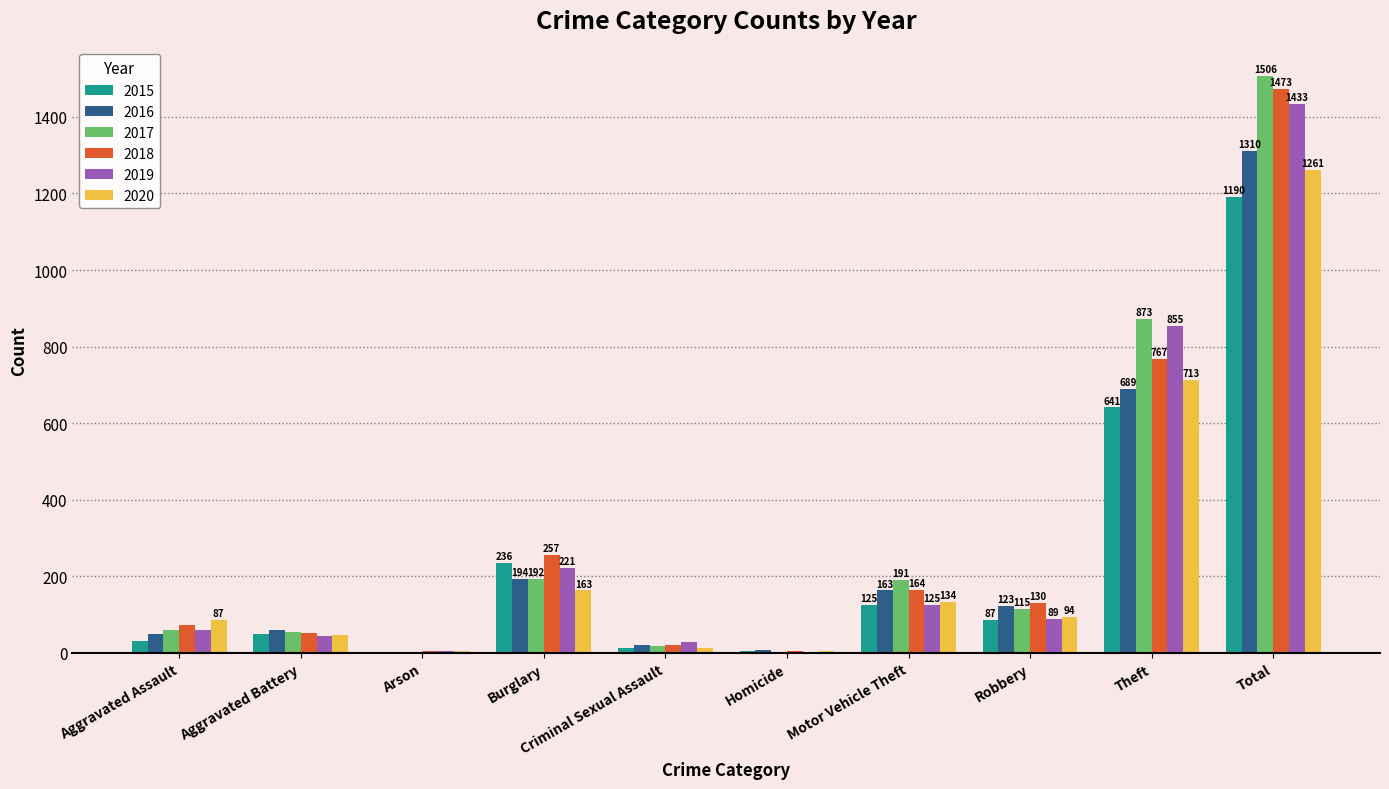

The value of 2017 at Aggravated Assault is 59. True or false?

True